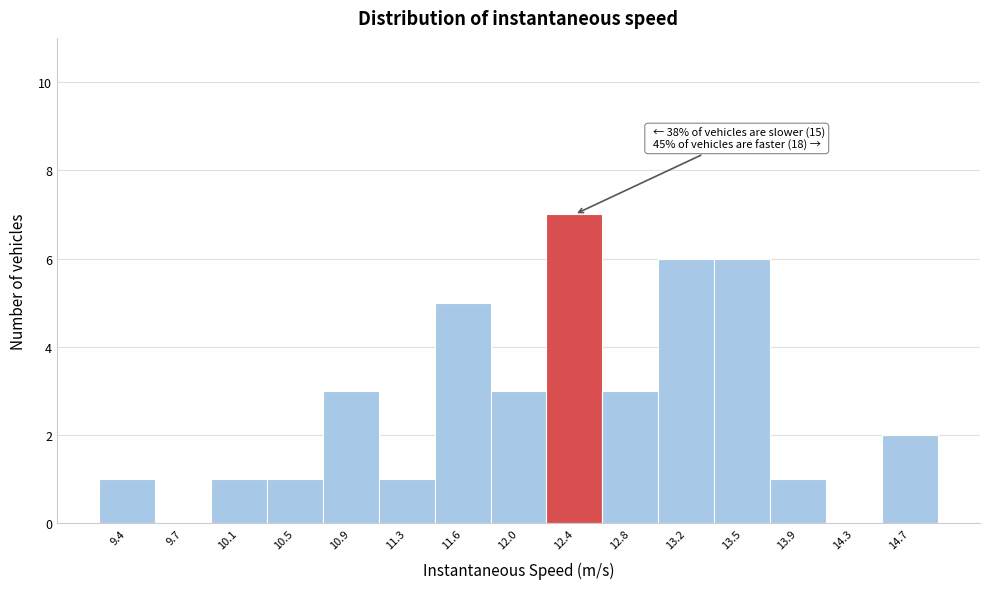

Reading left to right, extract all data points from this chart.

9.4=1	9.7=0	10.1=1	10.5=1	10.9=3	11.3=1	11.6=5	12.0=3	12.4=7	12.8=3	13.2=6	13.5=6	13.9=1	14.3=0	14.7=2